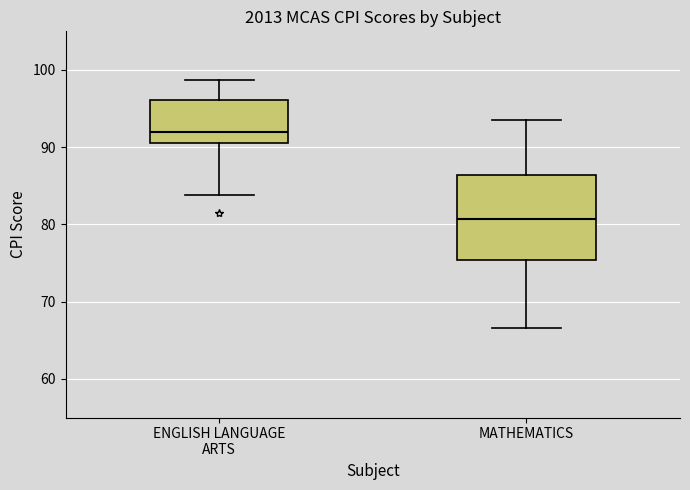

Reading left to right, read every box against the y-axis: the position of its median line, the range the box covers, and the ends of its whiskers. The values are not printed on the chart, so give them approximately, as read against the axis.

ENGLISH LANGUAGE ARTS: median 92, box 91 to 96, whiskers 84 to 99
MATHEMATICS: median 81, box 75 to 86, whiskers 67 to 94